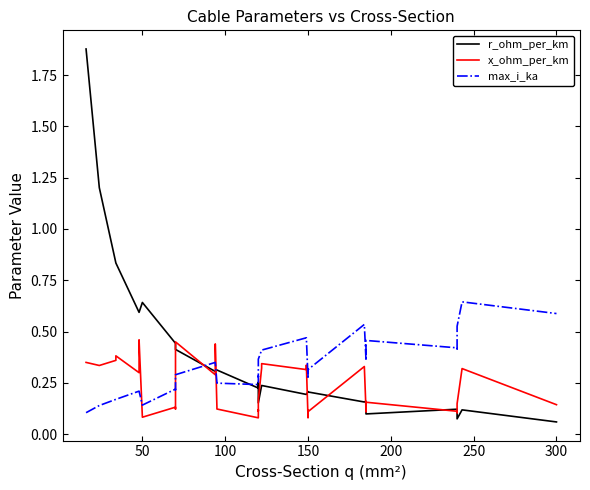

How many distinct data groups are displayed?

3